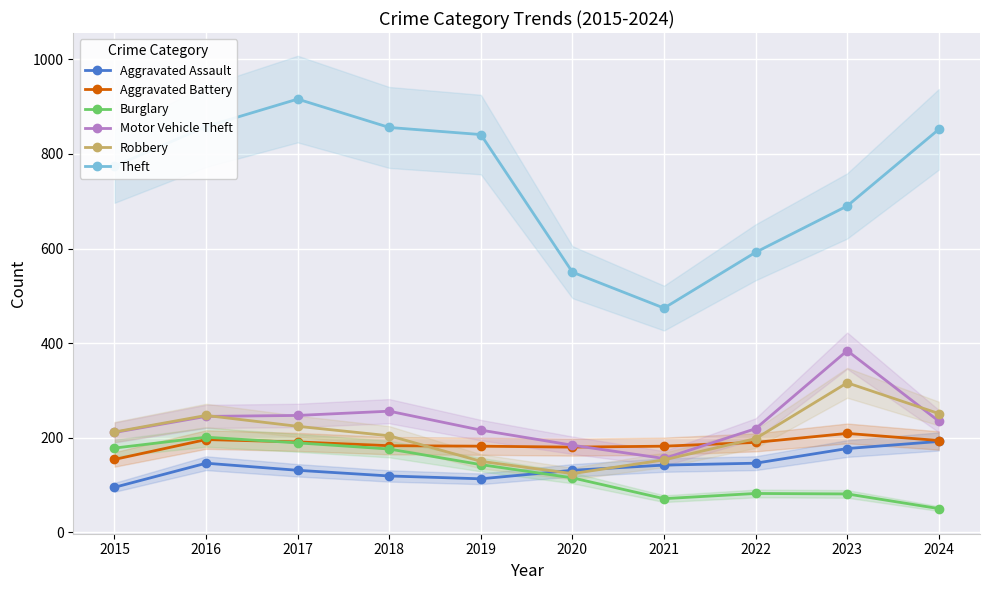

Reading left to right, list all the values displayed in this chart.

Aggravated Assault: 2015=95	2016=146	2017=131	2018=119	2019=113	2020=131	2021=142	2022=146	2023=177	2024=192
Aggravated Battery: 2015=154	2016=196	2017=191	2018=183	2019=182	2020=180	2021=182	2022=190	2023=209	2024=194
Burglary: 2015=178	2016=201	2017=189	2018=176	2019=143	2020=115	2021=71	2022=82	2023=81	2024=50
Motor Vehicle Theft: 2015=211	2016=245	2017=247	2018=256	2019=216	2020=184	2021=156	2022=219	2023=384	2024=235
Robbery: 2015=212	2016=247	2017=224	2018=204	2019=150	2020=124	2021=153	2022=198	2023=316	2024=251
Theft: 2015=774	2016=858	2017=916	2018=856	2019=841	2020=550	2021=474	2022=592	2023=690	2024=852